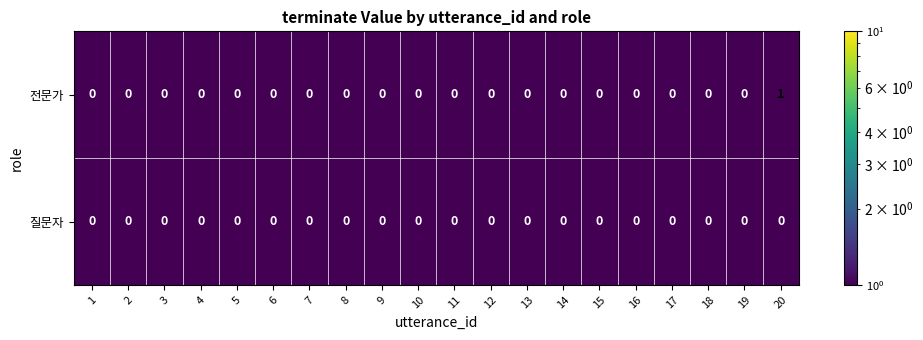

Rank the series by their average value, from lowest to highest.

질문자, 전문가